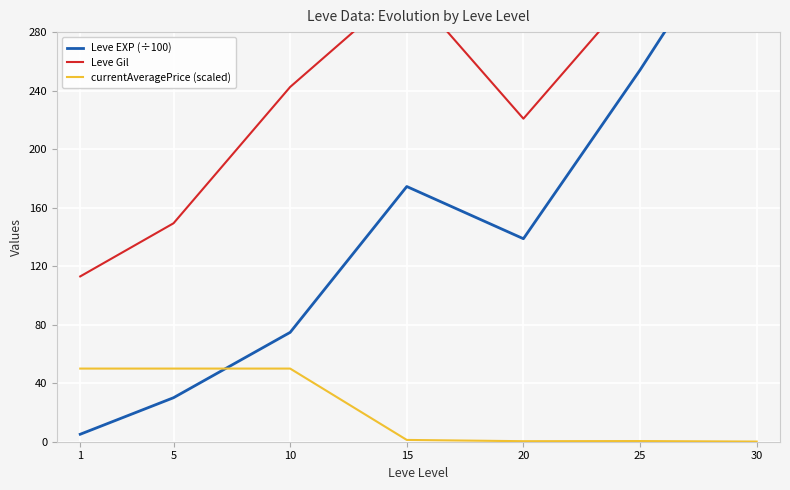

Reading right to left, list all the values displayed in this chart.

Leve EXP (÷100): 30=377.1	25=254.1	20=138.8	15=174.4	10=74.8	5=30.1	1=5.1
Leve Gil: 30=375.2	25=312.7	20=220.8	15=312.0	10=242.5	5=149.3	1=113.0
currentAveragePrice (scaled): 30=0.1	25=0.5	20=0.4	15=1.2	10=50.0	5=50.0	1=50.0